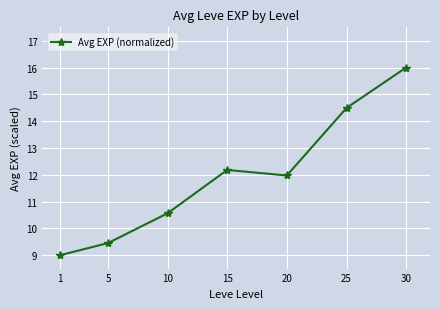

What is the value of the 2nd point from the left?

9.5